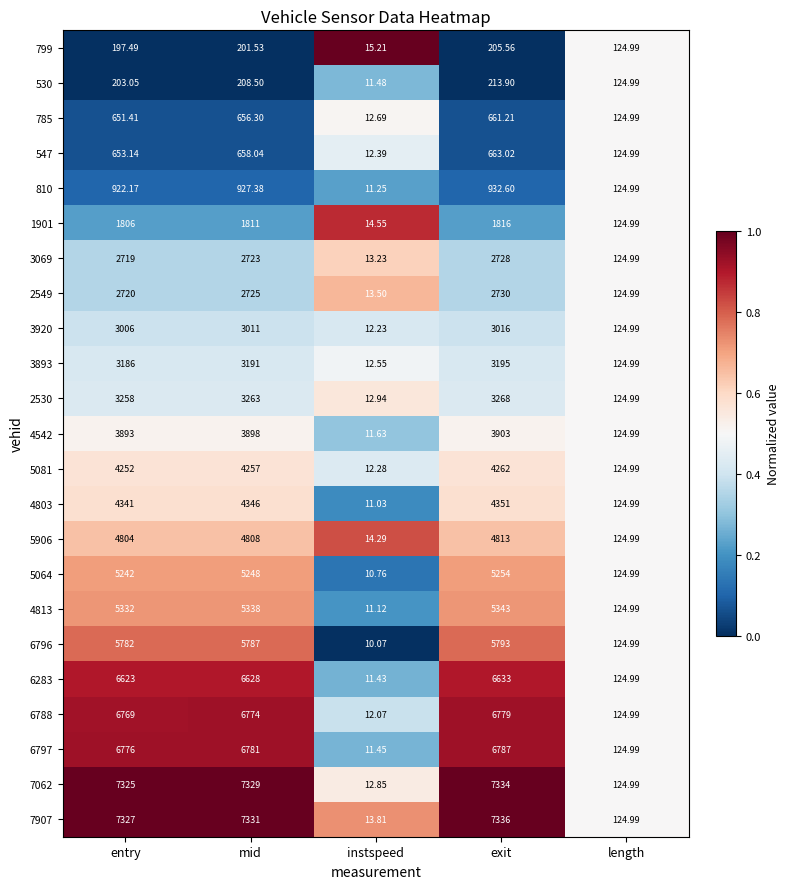

Is the value of 785 at instspeed greater than the value of 547 at mid?

No